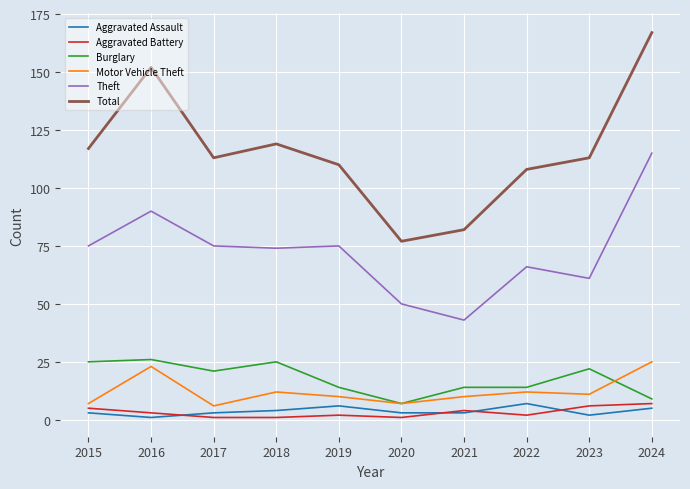

Read the Motor Vehicle Theft value at 2015, to the nearest 10.

10